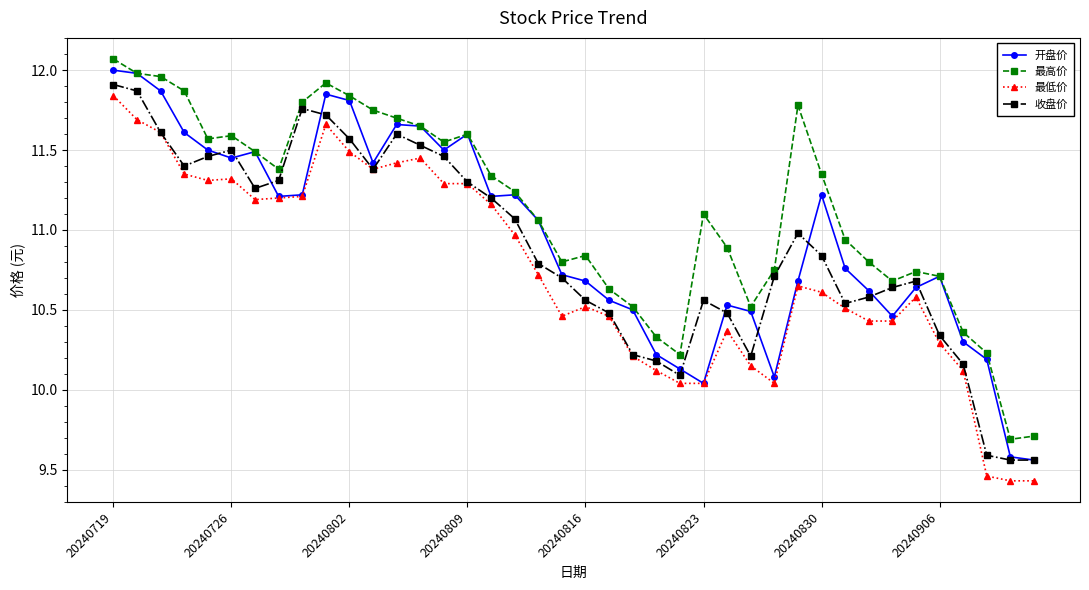

What are all the series names shown in the legend?

开盘价, 最高价, 最低价, 收盘价